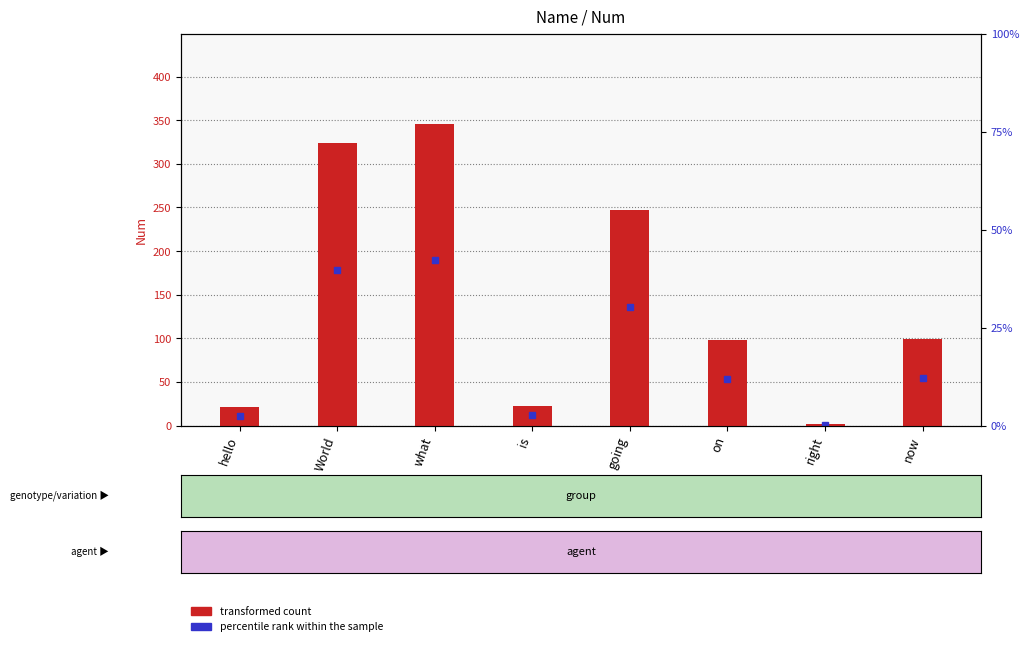

How many bars are there in total?

8